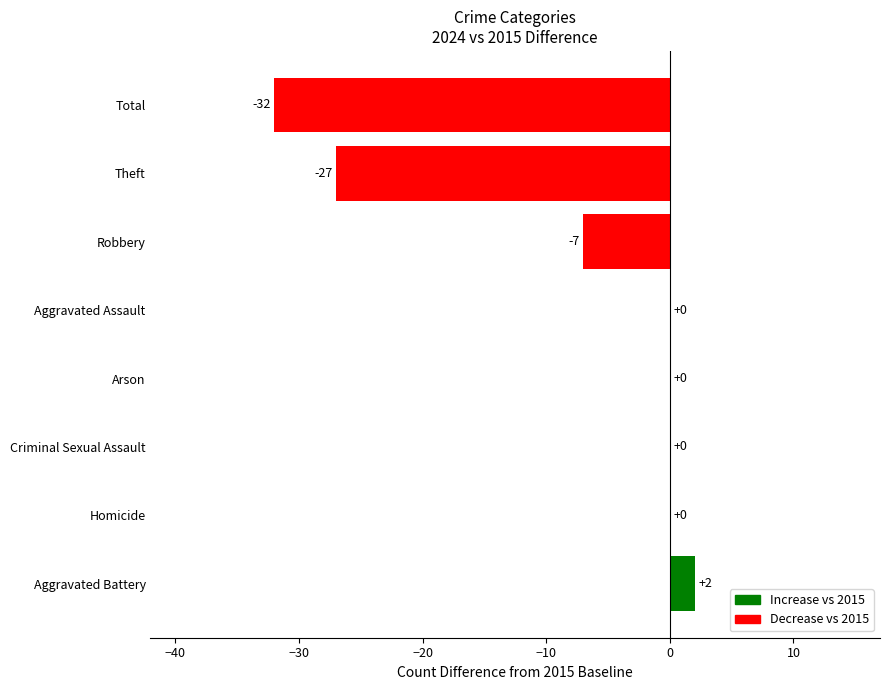

Reading bottom to top, what are all the values shown in this chart?

Aggravated Battery=2	Homicide=0	Criminal Sexual Assault=0	Arson=0	Aggravated Assault=0	Robbery=-7	Theft=-27	Total=-32